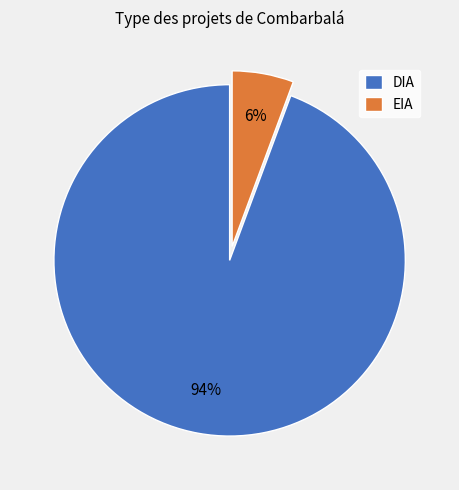

To the nearest percent, what percentage of the pie is EIA?

6%